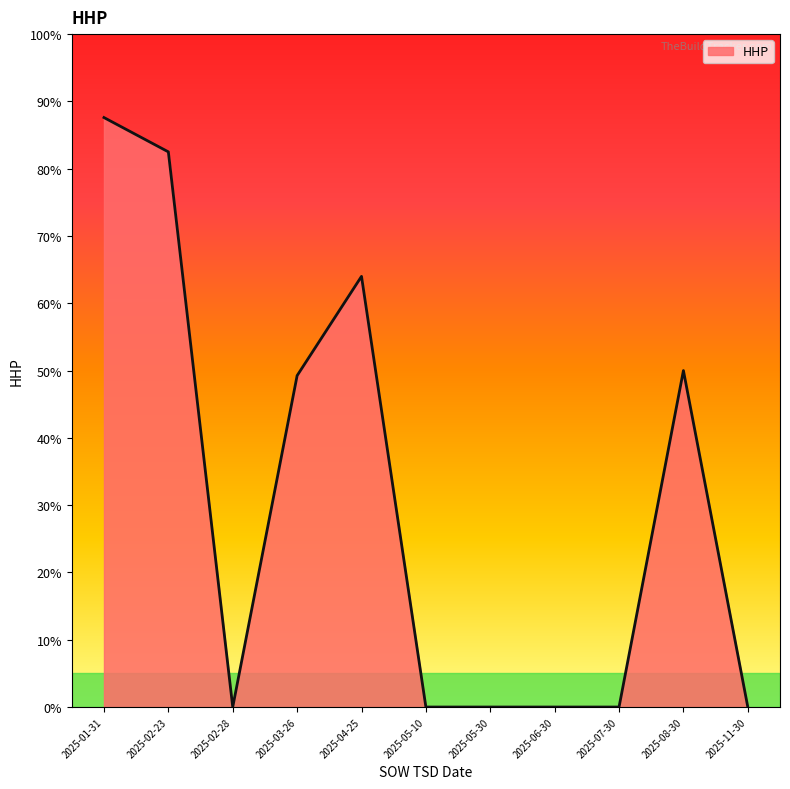

Which has a higher value, 2025-04-25 or 2025-11-30?

2025-04-25